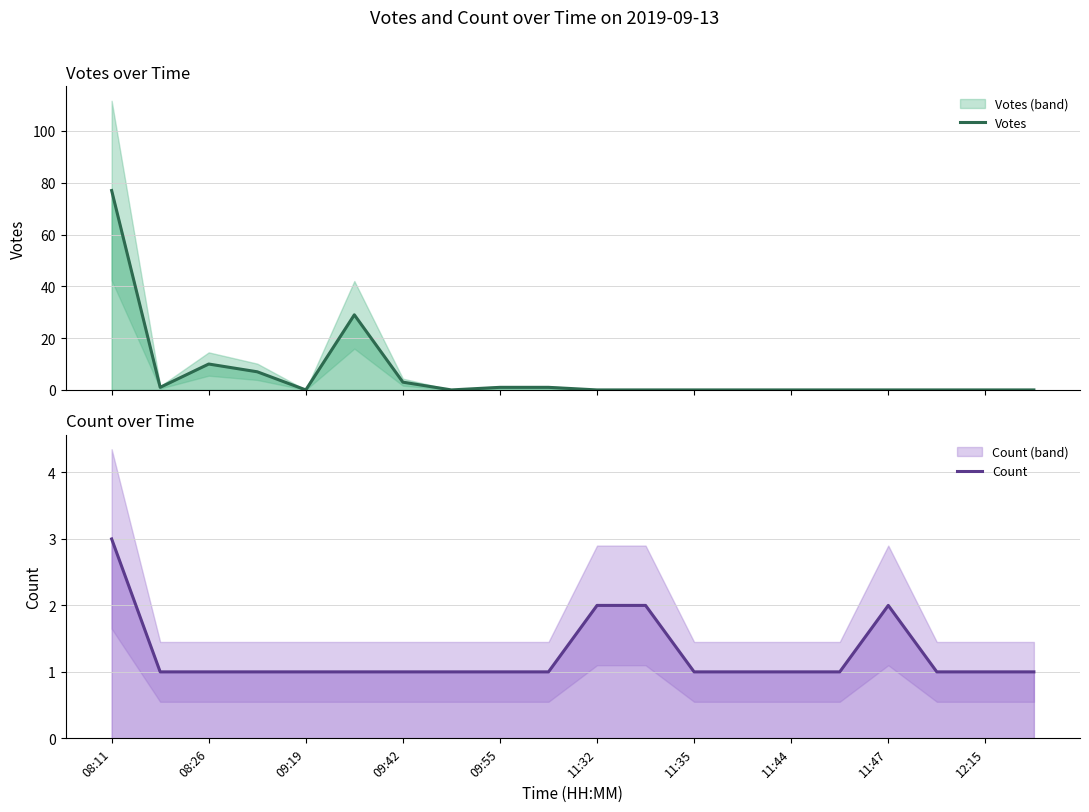

What is the difference between the highest and lowest values at 17?

1